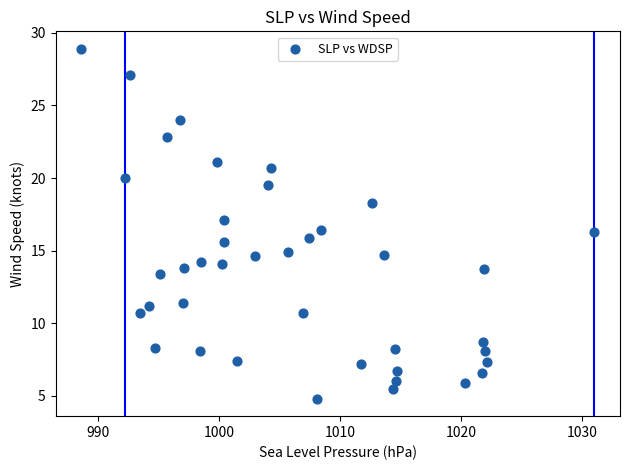

What is the range of X values (max minus min)?

42.4